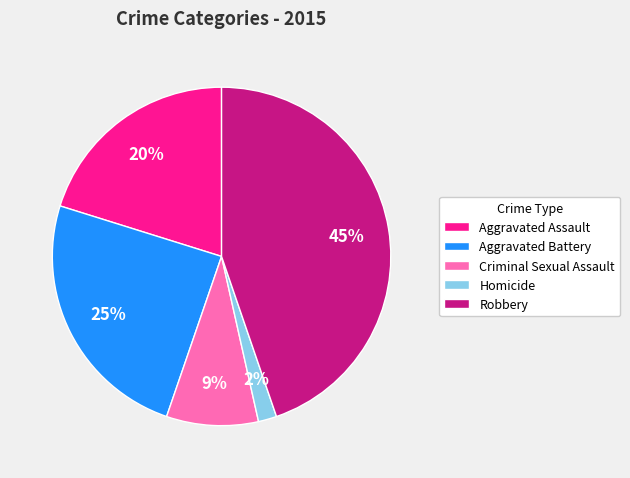

To the nearest percent, what is the combined percentage of Homicide and Aggravated Assault?

22%